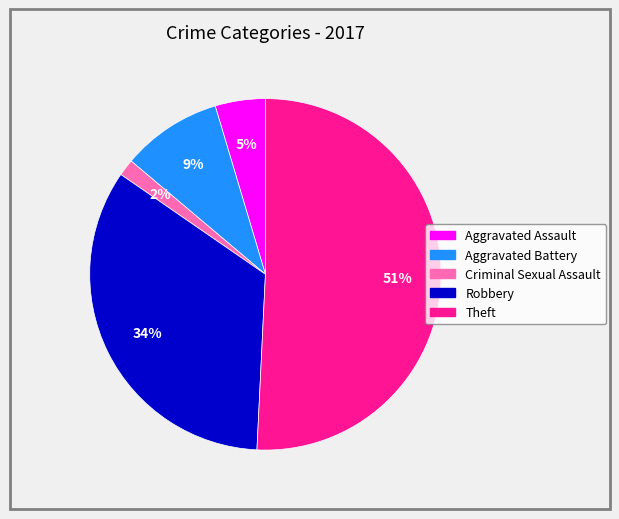

To the nearest percent, what portion does Aggravated Battery represent?

9%